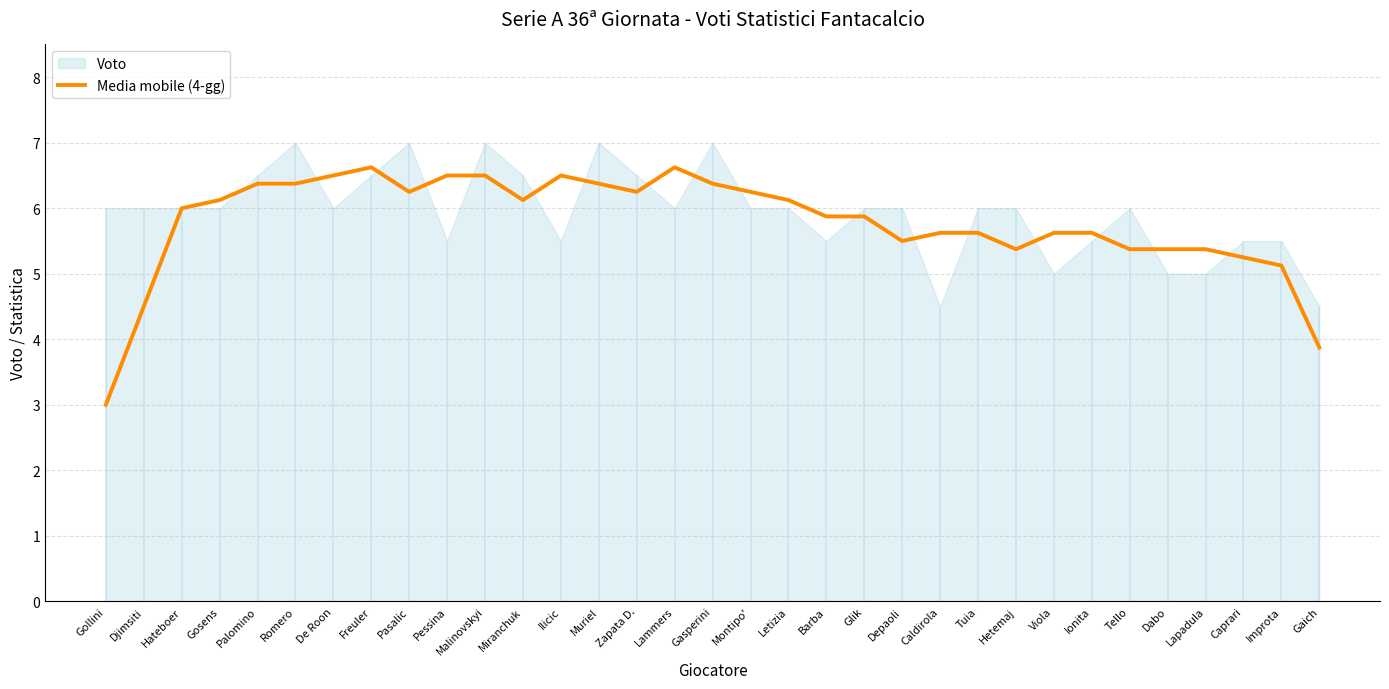

At which label is the value closest to 4?

Gaich